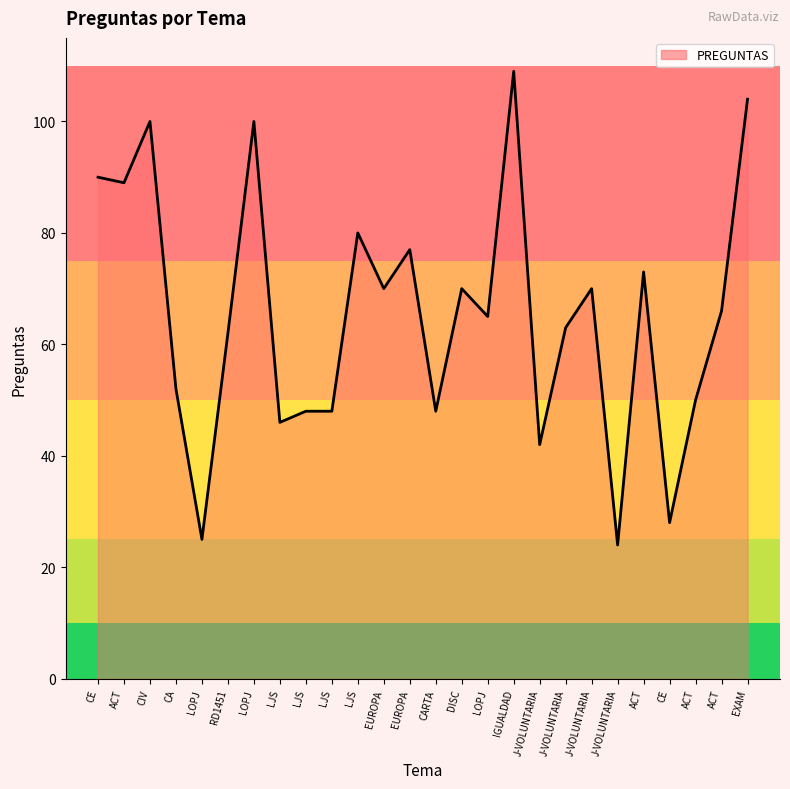

List the labels in order of value, largest first.

IGUALDAD, EXAM, CIV, LOPJ, CE, ACT, LJS, EUROPA, ACT, EUROPA, DISC, J-VOLUNTARIA, ACT, LOPJ, J-VOLUNTARIA, RD1451, CA, ACT, LJS, LJS, CARTA, LJS, J-VOLUNTARIA, CE, LOPJ, J-VOLUNTARIA